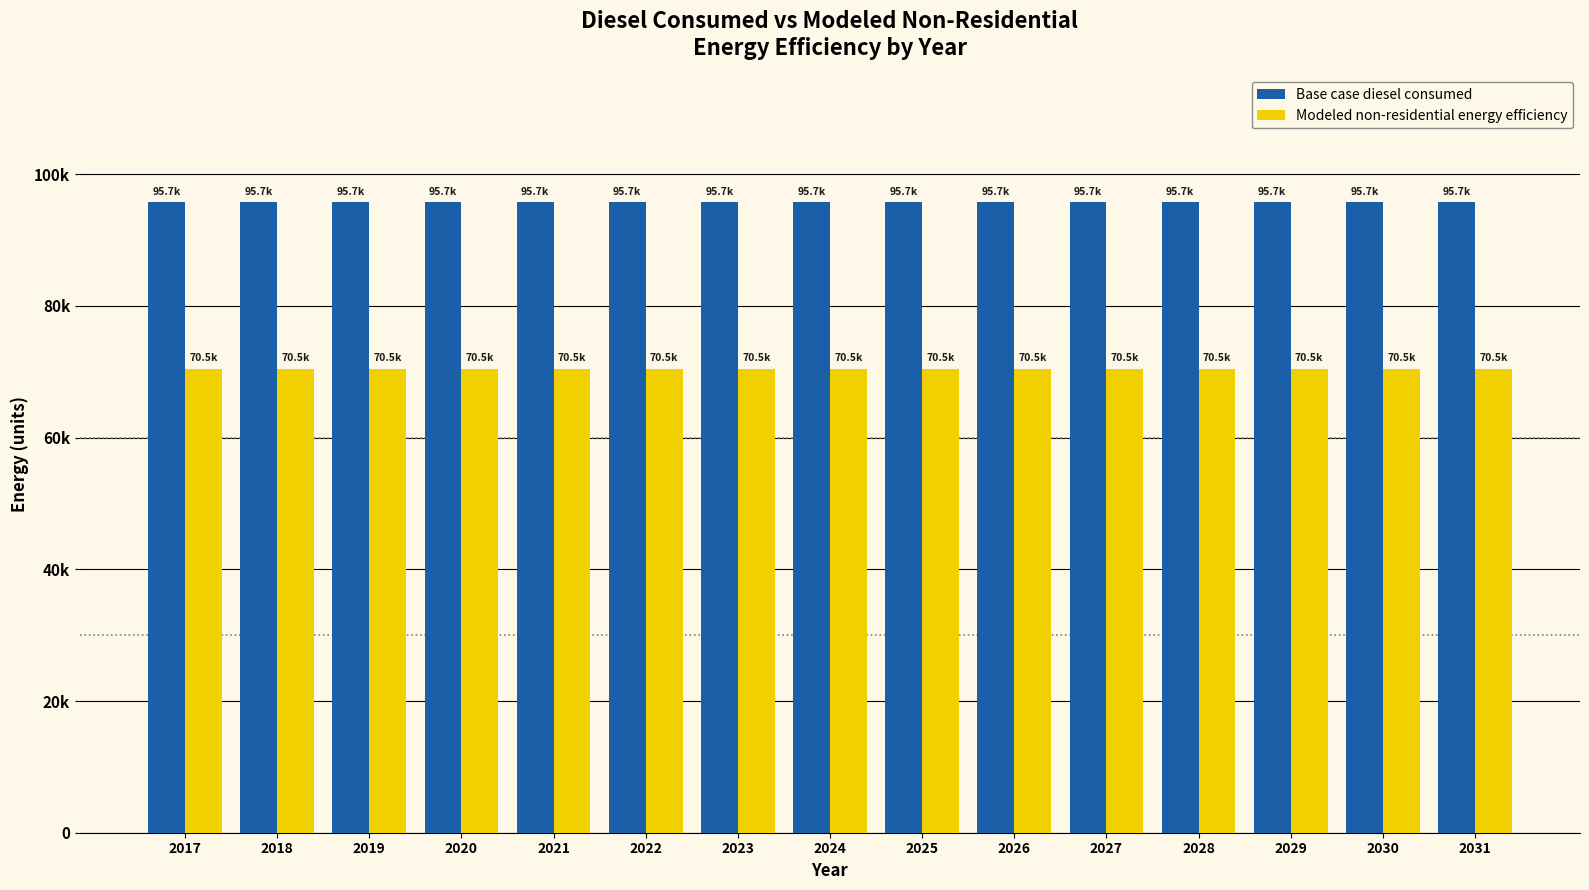

Reading left to right, what are all the values shown in this chart?

Base case diesel consumed: 2017=95736.8	2018=95736.8	2019=95736.8	2020=95736.8	2021=95736.8	2022=95736.8	2023=95736.8	2024=95736.8	2025=95736.8	2026=95736.8	2027=95736.8	2028=95736.8	2029=95736.8	2030=95736.8	2031=95736.8
Modeled non-residential energy efficiency: 2017=70460.4	2018=70460.4	2019=70460.4	2020=70460.4	2021=70460.4	2022=70460.4	2023=70460.4	2024=70460.4	2025=70460.4	2026=70460.4	2027=70460.4	2028=70460.4	2029=70460.4	2030=70460.4	2031=70460.4